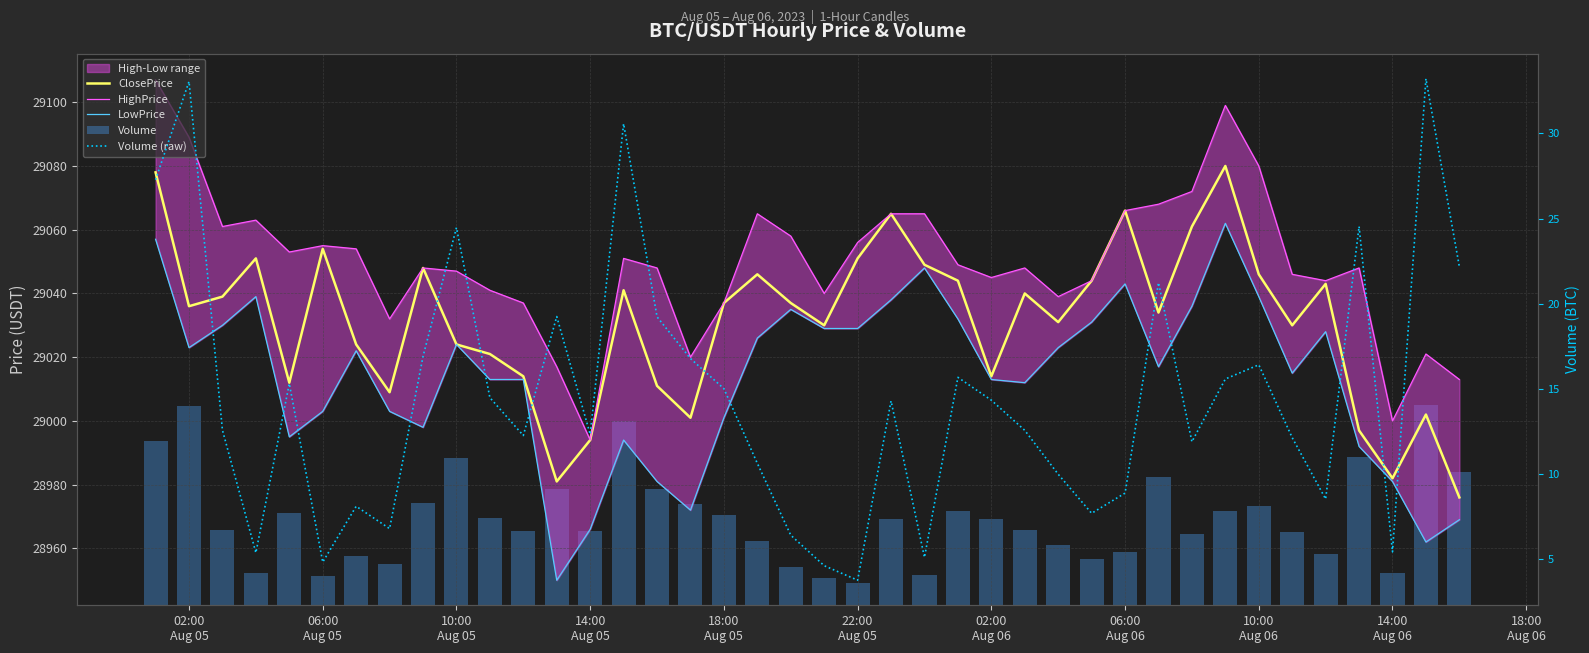

True or false: Volume has a value of 14.5 at 22.

False